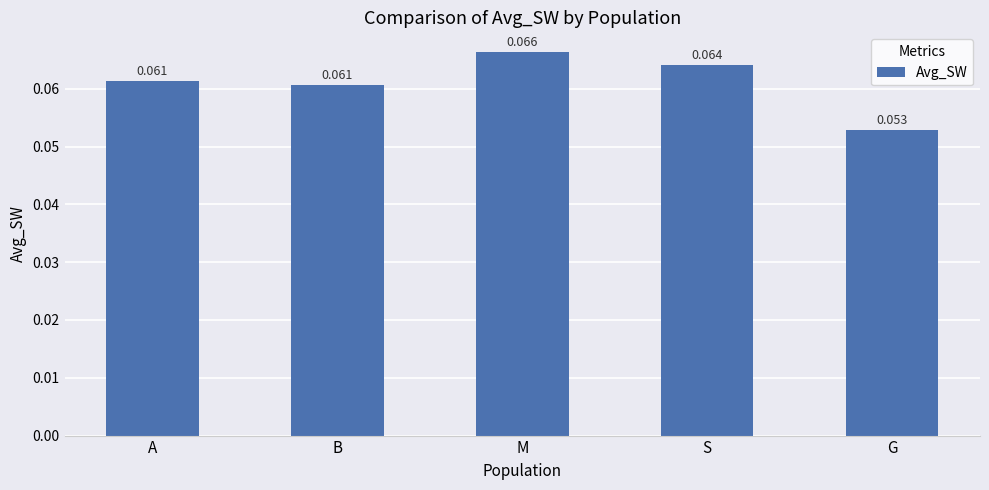

Which has a higher value, B or M?

M